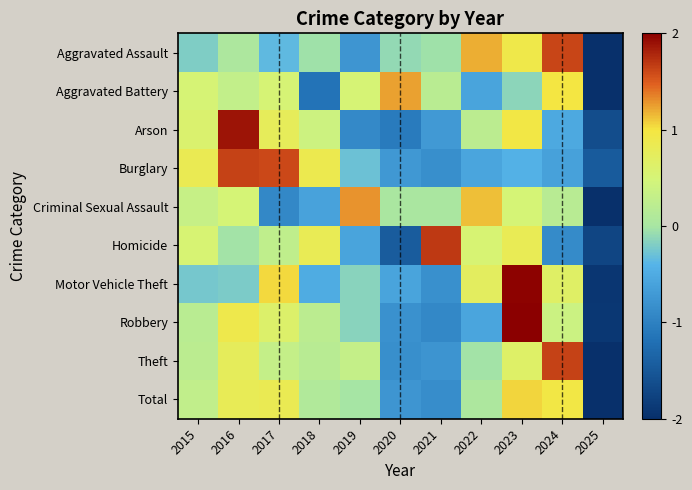

Reading left to right, list all the values displayed in this chart.

Aggravated Assault: 2015=-0.2	2016=0.1	2017=-0.4	2018=-0.0	2019=-0.8	2020=-0.1	2021=-0.0	2022=1.2	2023=0.9	2024=1.6	2025=-2.3
Aggravated Battery: 2015=0.5	2016=0.3	2017=0.5	2018=-1.2	2019=0.5	2020=1.2	2021=0.2	2022=-0.6	2023=-0.1	2024=1.0	2025=-2.4
Arson: 2015=0.6	2016=1.9	2017=0.8	2018=0.4	2019=-0.9	2020=-1.1	2021=-0.7	2022=0.2	2023=1.0	2024=-0.5	2025=-1.6
Burglary: 2015=0.8	2016=1.6	2017=1.6	2018=0.9	2019=-0.3	2020=-0.7	2021=-0.8	2022=-0.6	2023=-0.4	2024=-0.6	2025=-1.5
Criminal Sexual Assault: 2015=0.3	2016=0.5	2017=-0.9	2018=-0.6	2019=1.3	2020=0.0	2021=0.0	2022=1.1	2023=0.5	2024=0.2	2025=-2.5
Homicide: 2015=0.5	2016=-0.0	2017=0.3	2018=0.8	2019=-0.6	2020=-1.4	2021=1.7	2022=0.5	2023=0.8	2024=-0.9	2025=-1.7
Motor Vehicle Theft: 2015=-0.2	2016=-0.2	2017=1.0	2018=-0.5	2019=-0.1	2020=-0.6	2021=-0.8	2022=0.7	2023=2.0	2024=0.7	2025=-1.9
Robbery: 2015=0.2	2016=0.9	2017=0.6	2018=0.2	2019=-0.1	2020=-0.8	2021=-0.9	2022=-0.6	2023=2.0	2024=0.4	2025=-1.9
Theft: 2015=0.2	2016=0.8	2017=0.3	2018=0.2	2019=0.3	2020=-0.8	2021=-0.8	2022=-0.0	2023=0.6	2024=1.6	2025=-2.4
Total: 2015=0.3	2016=0.8	2017=0.8	2018=0.1	2019=-0.0	2020=-0.8	2021=-0.8	2022=0.1	2023=1.1	2024=1.0	2025=-2.5